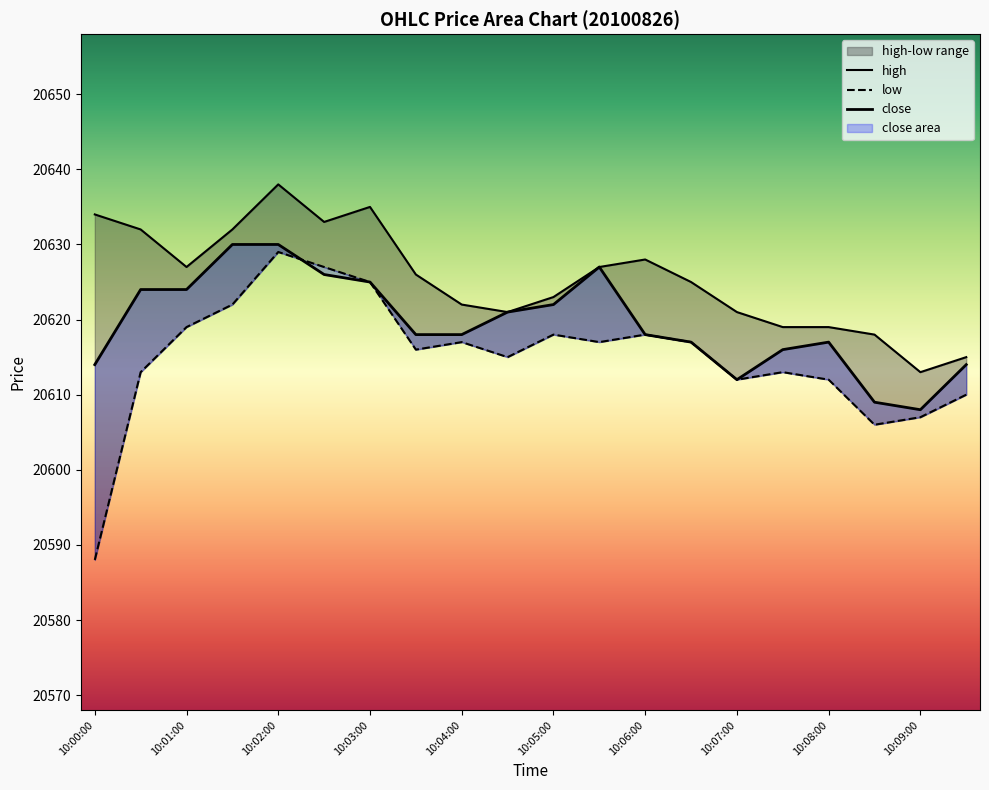

What is the approximate value of low at 10:07:00?

20612